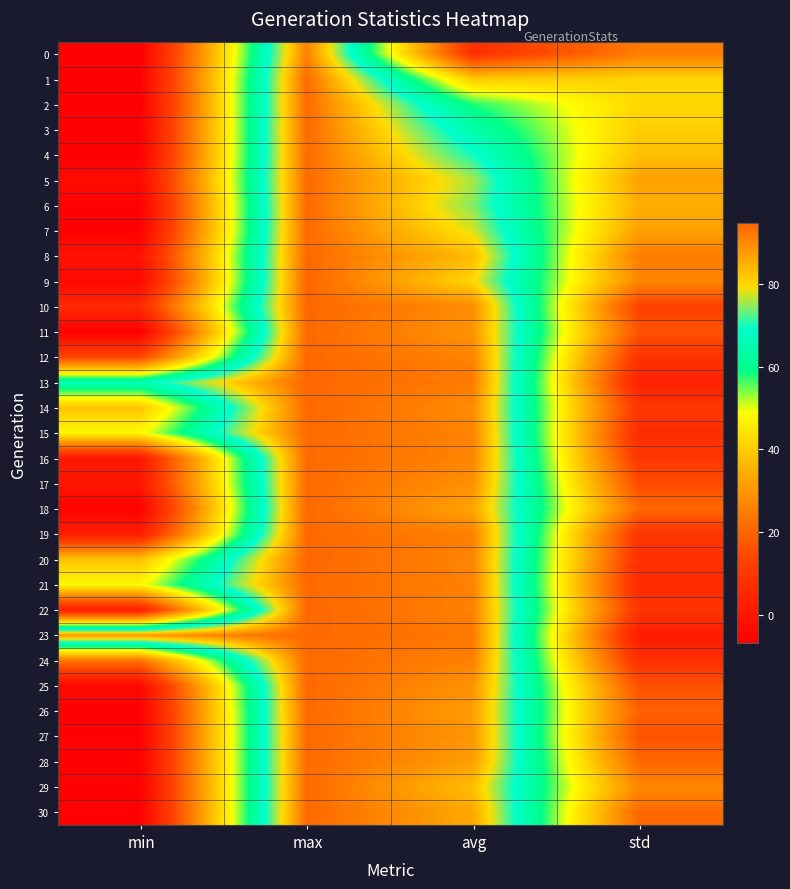

What is the minimum value shown in the chart?

-6.9